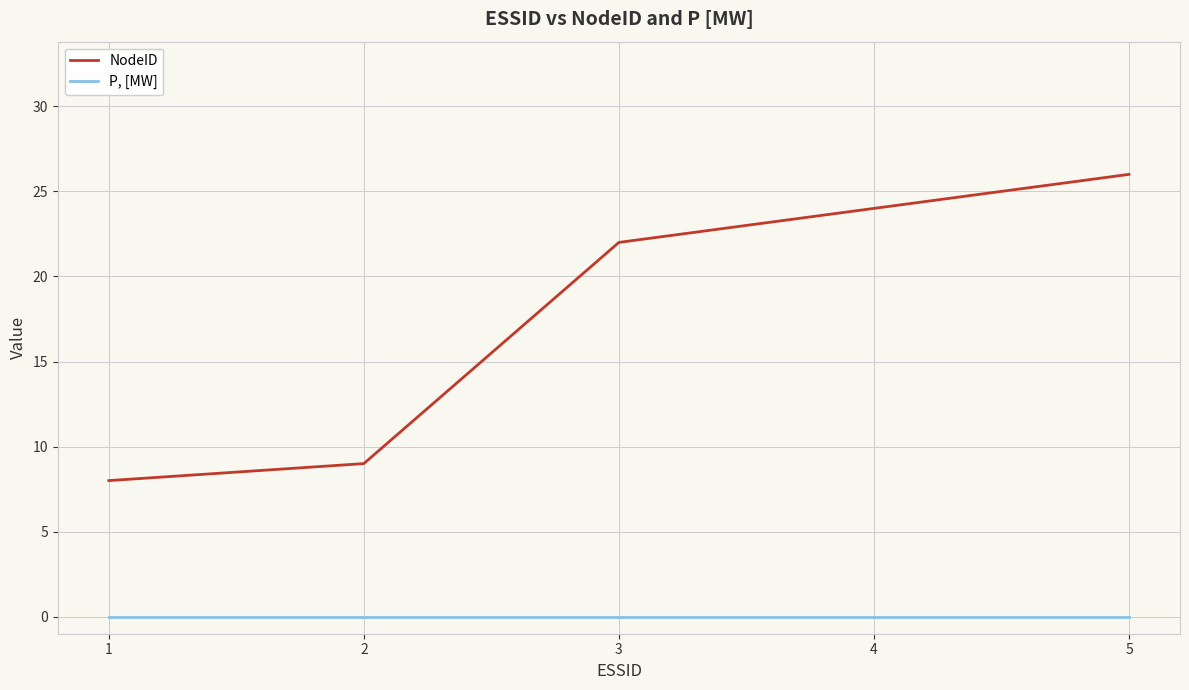

True or false: NodeID and P, [MW] intersect in this chart.

False